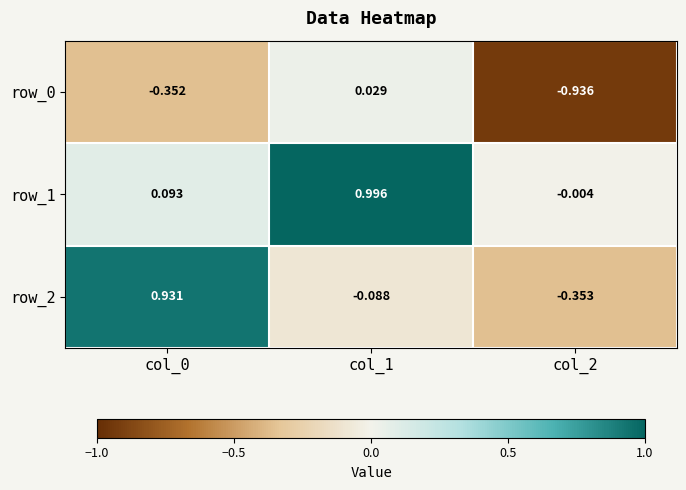

Count the number of data series in this chart.

3